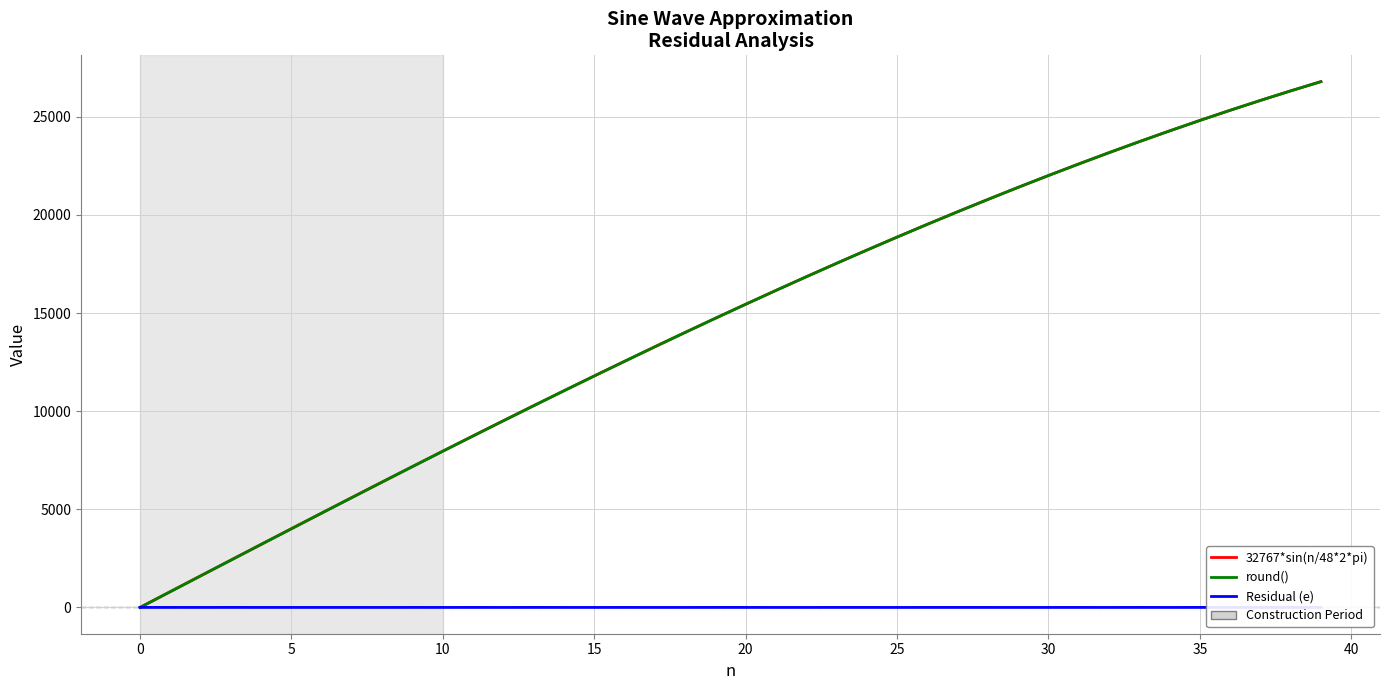

What is the difference between the maximum and minimum values in the 32767*sin(n/48*2*pi) series?

26789.8